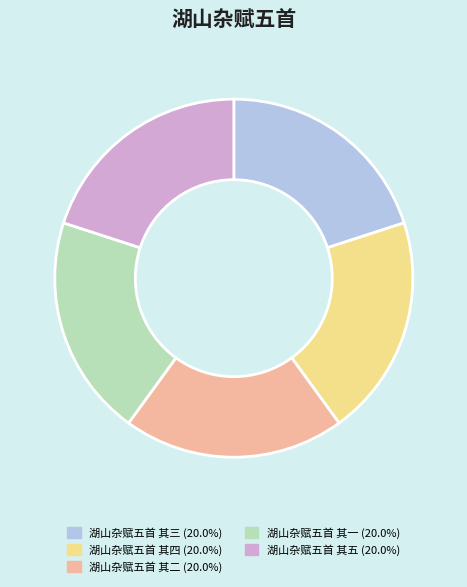

Combined, do 湖山杂赋五首 其三 and 湖山杂赋五首 其四 account for over 50%?

No